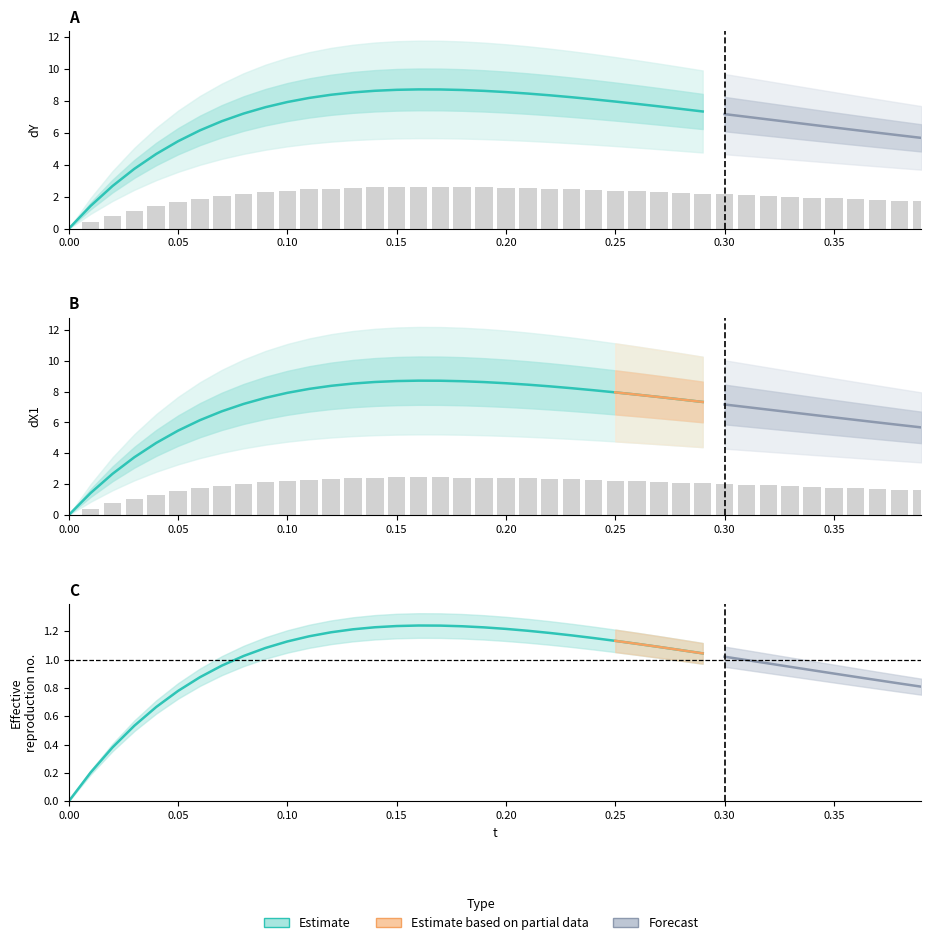

Read the dX1 value at 31.

7.0